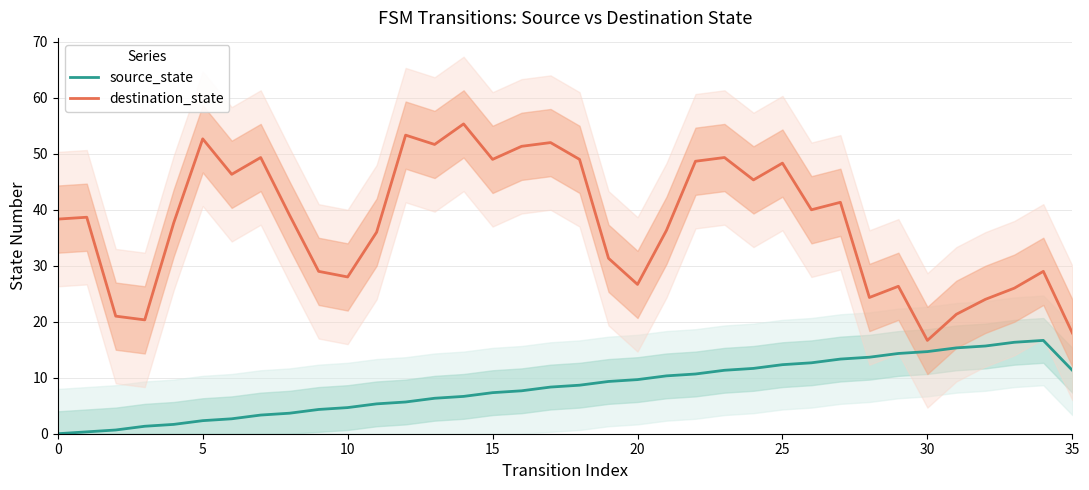

How many data points in source_state are above 8?

19